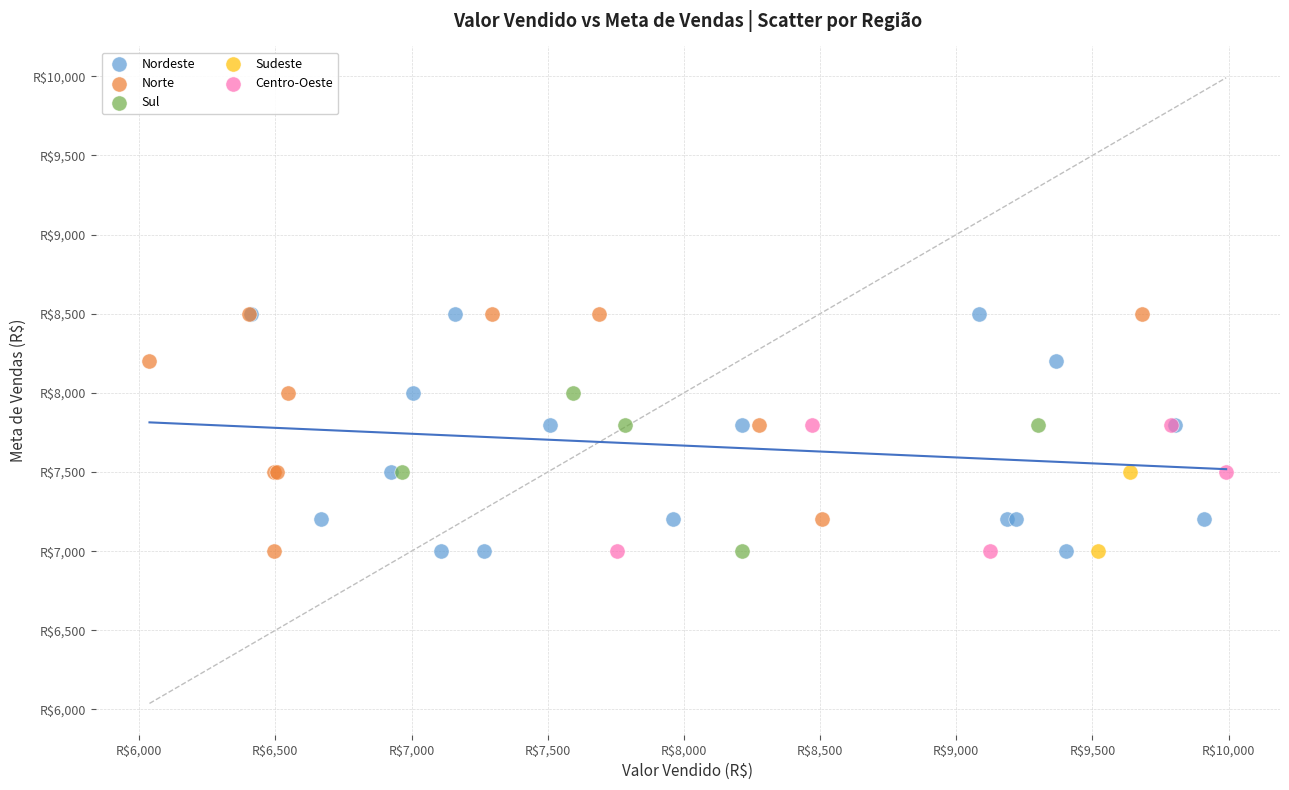

What are all the series names shown in the legend?

Nordeste, Norte, Sul, Sudeste, Centro-Oeste